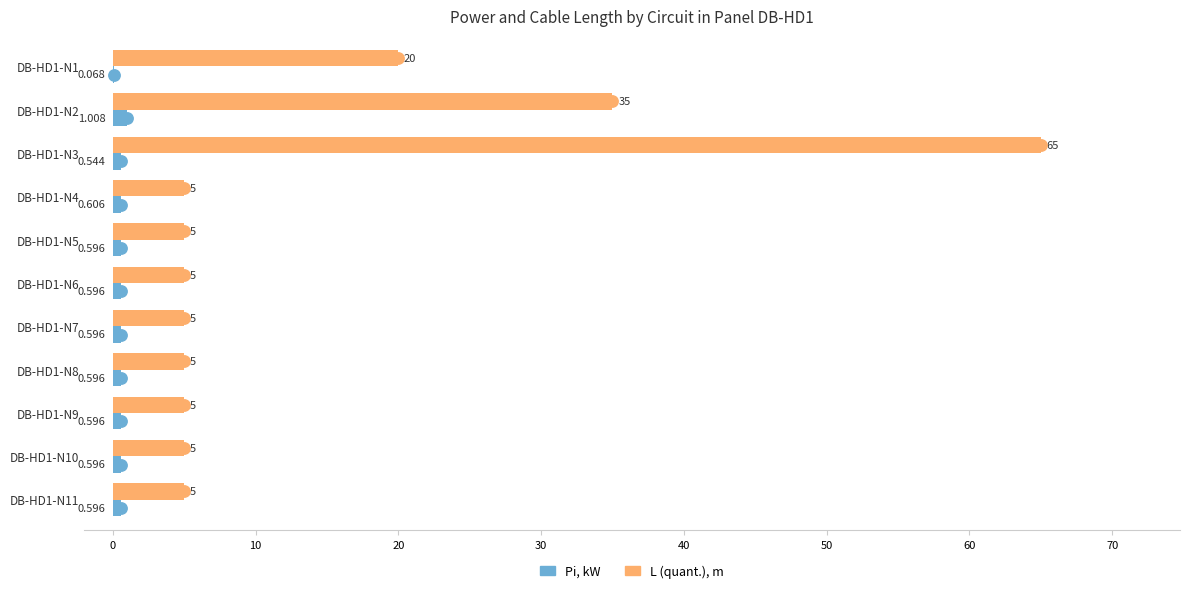

Which label corresponds to the largest value in the chart?

DB-HD1-N3